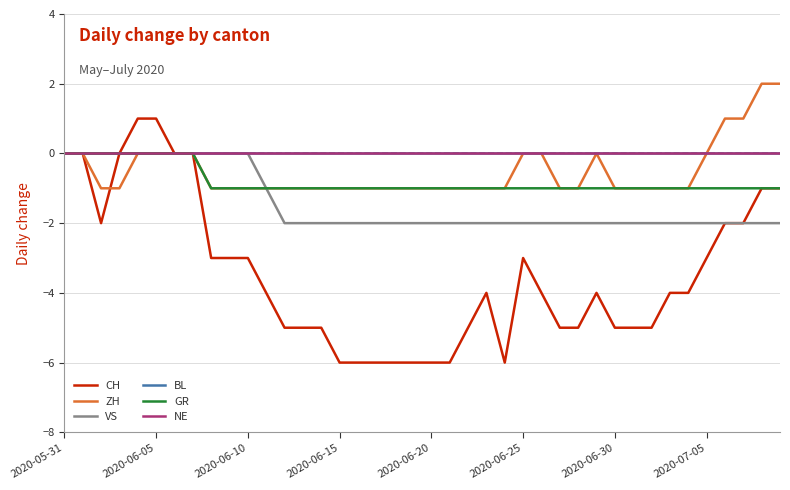

Does the chart display data point markers on the line(s)?

No